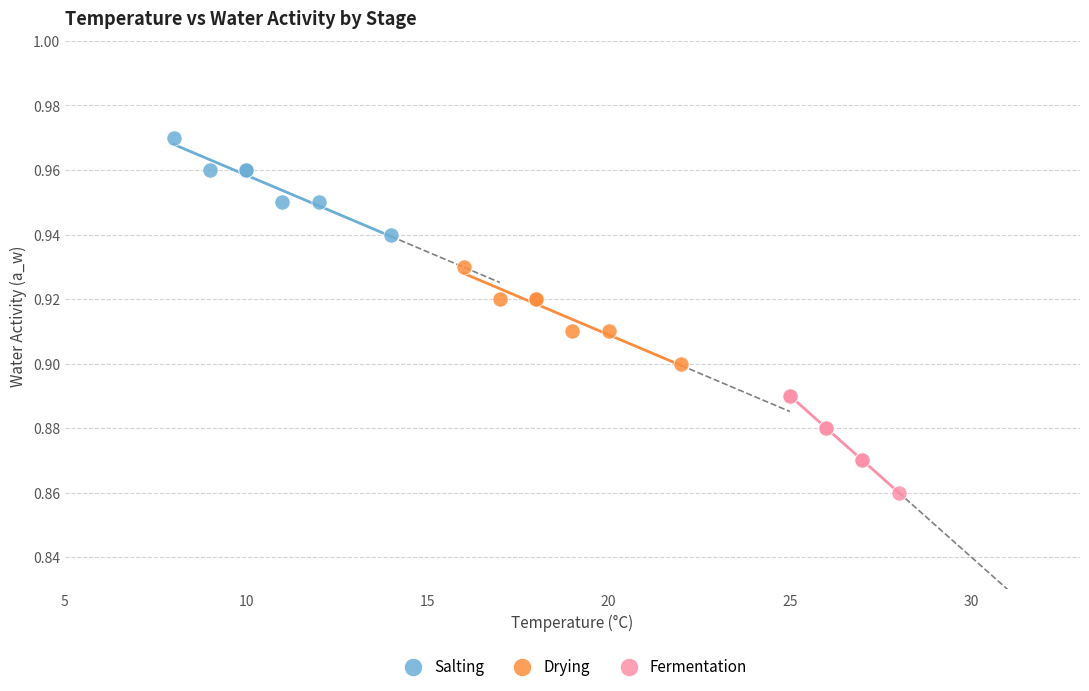

Which series reaches the maximum Y coordinate?

Salting